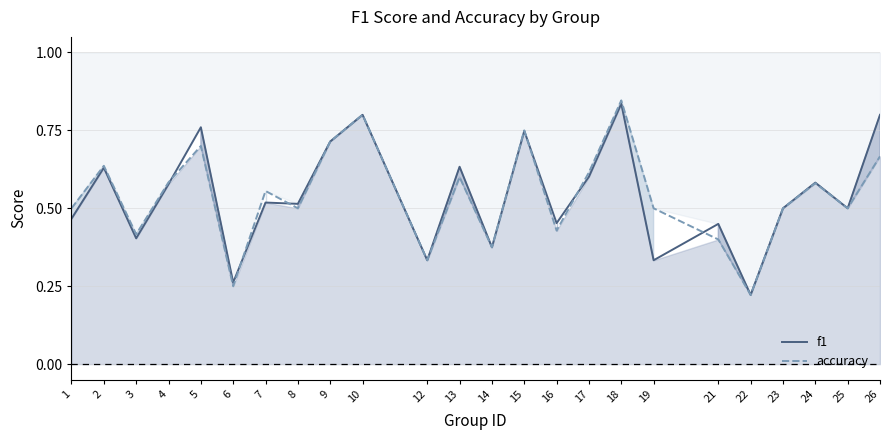

Rank the series by their average value, from highest to lowest.

f1, accuracy